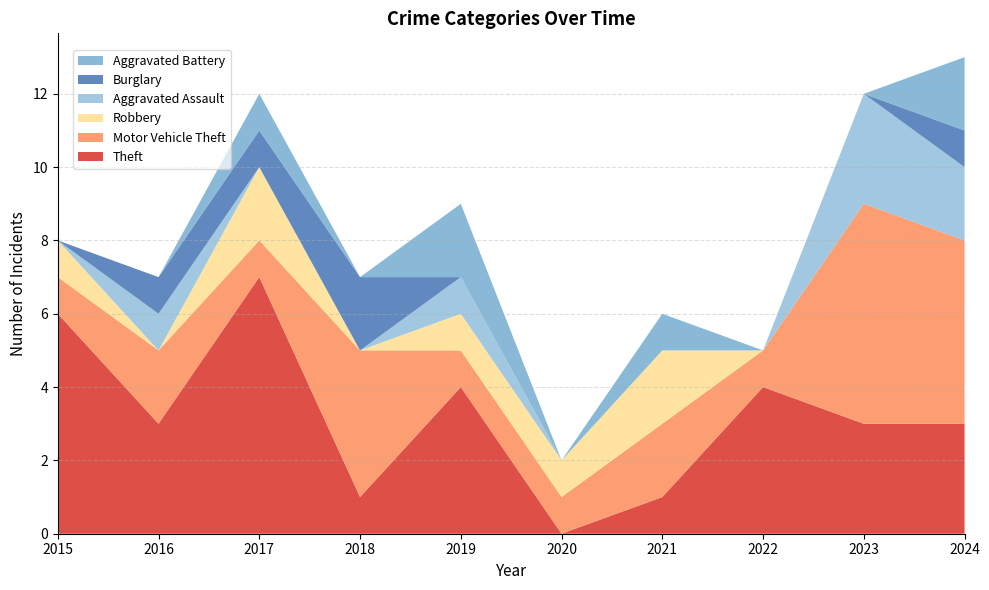

Reading left to right, extract all data points from this chart.

Theft: 6	3	7	1	4	0	1	4	3	3
Motor Vehicle Theft: 1	2	1	4	1	1	2	1	6	5
Robbery: 1	0	2	0	1	1	2	0	0	0
Aggravated Assault: 0	1	0	0	1	0	0	0	3	2
Burglary: 0	1	1	2	0	0	0	0	0	1
Aggravated Battery: 0	0	1	0	2	0	1	0	0	2